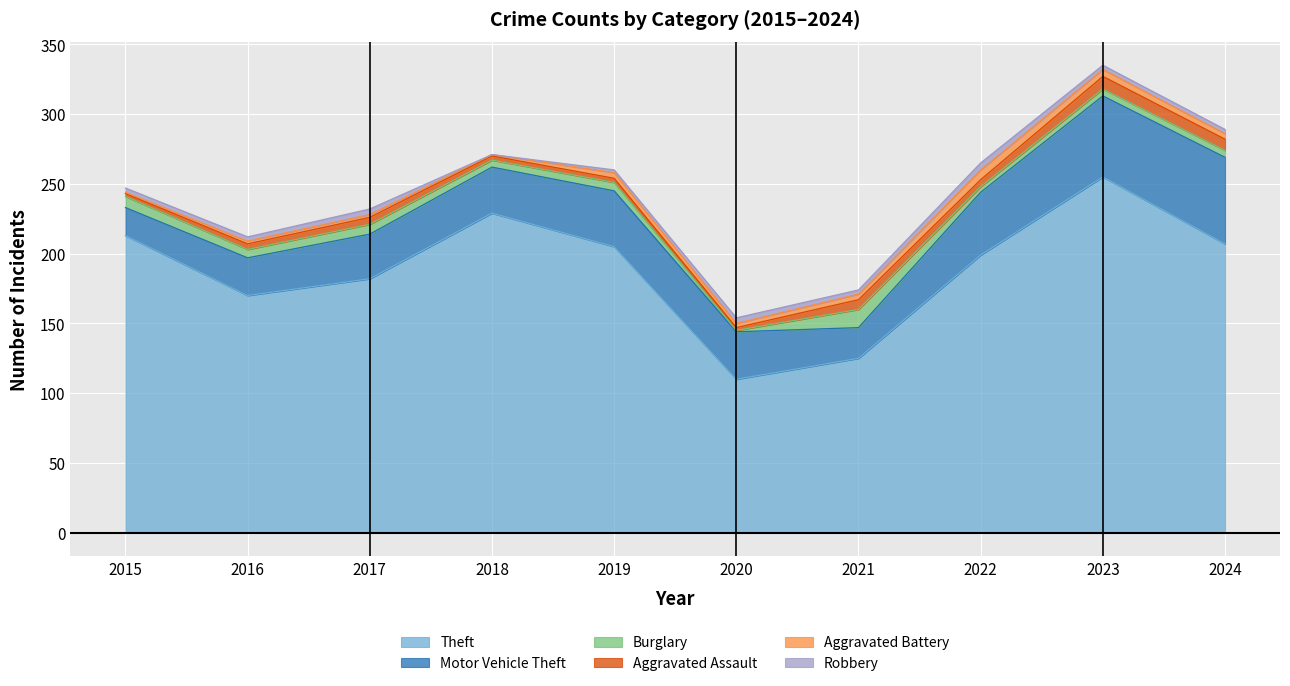

How many interior local valleys does the Motor Vehicle Theft series have?

1